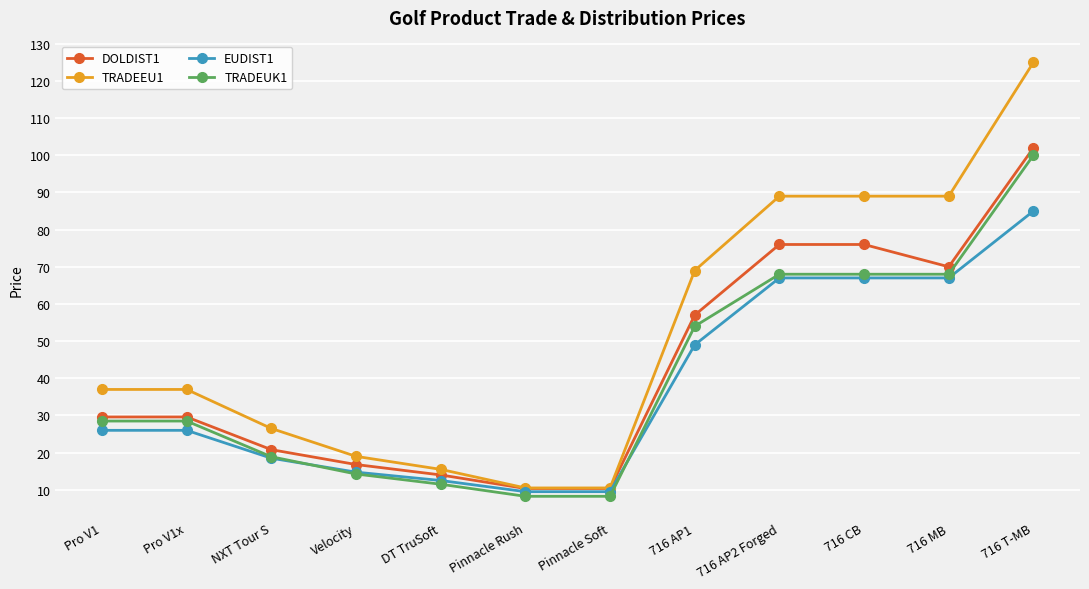

What is the average value of the DOLDIST1 series?

42.7